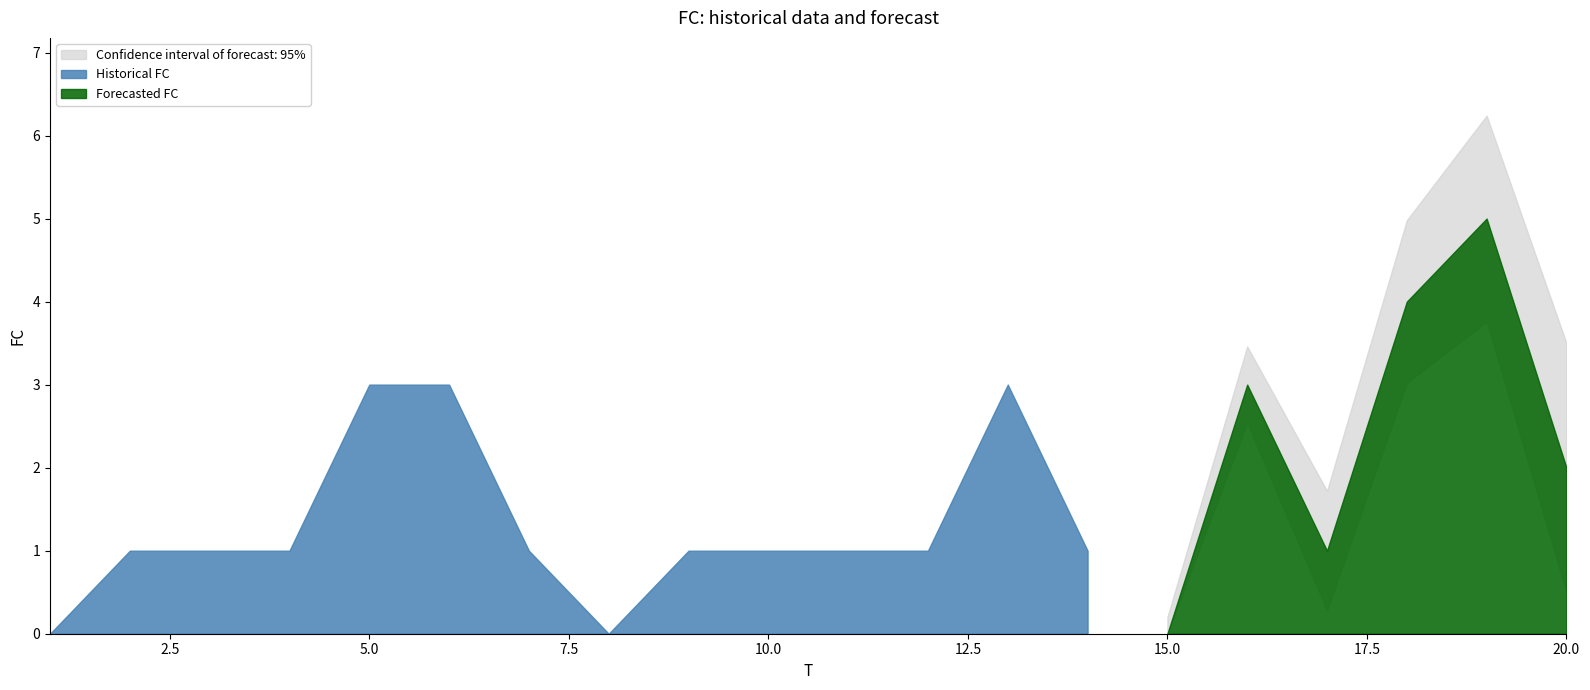

How many data points are above 1?

7